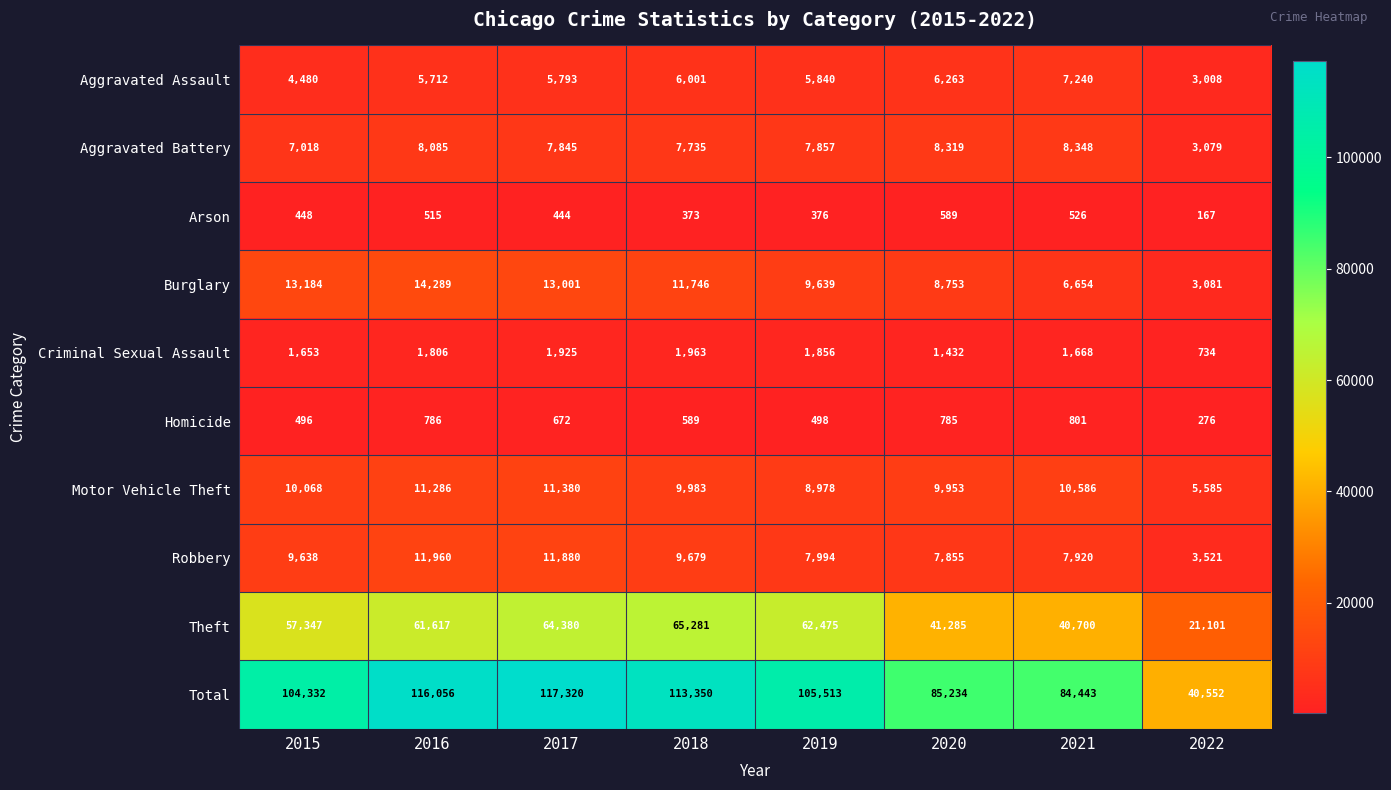

Which series has the largest range (max minus min)?

Total